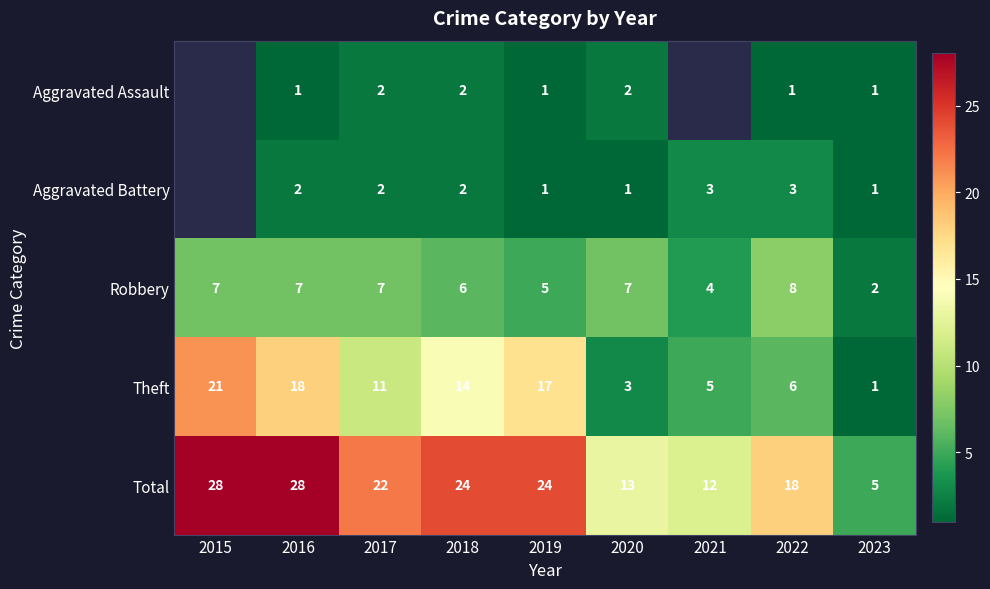

At which category is the sum across all series the highest?

2016